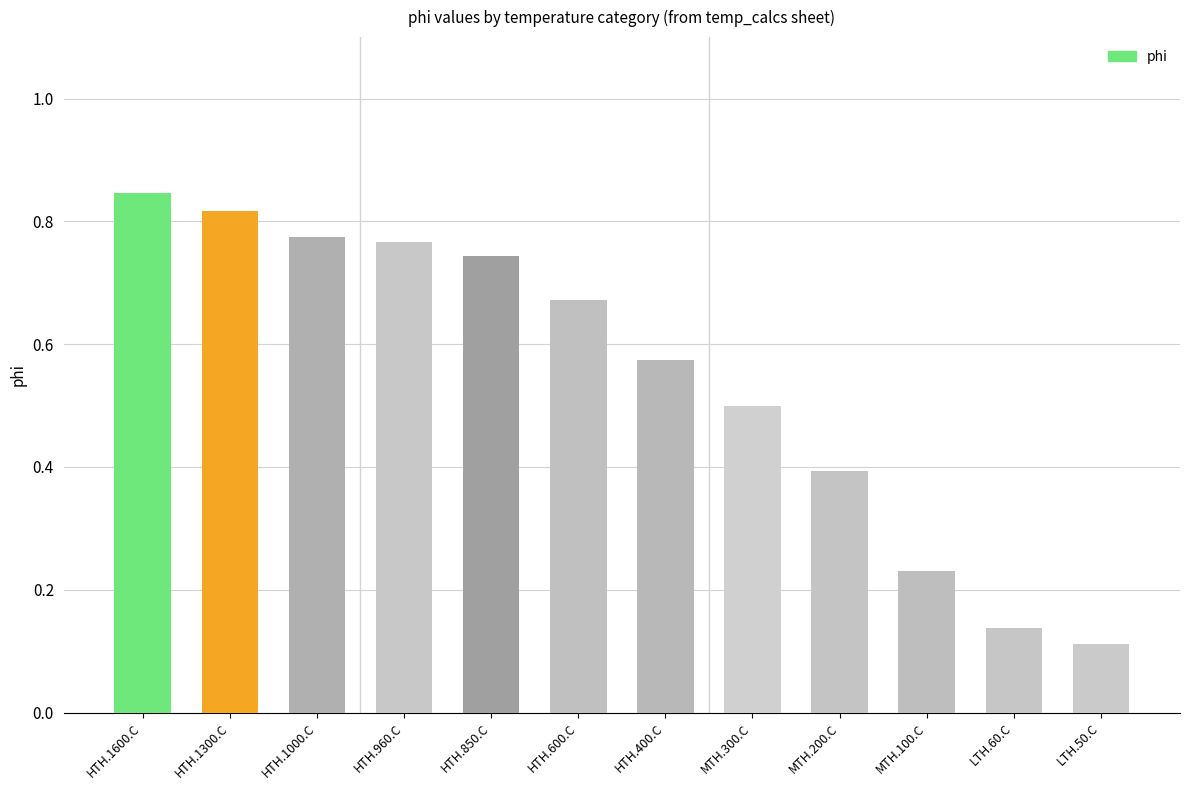

At which category does the chart reach its minimum across all series?

LTH.50.C